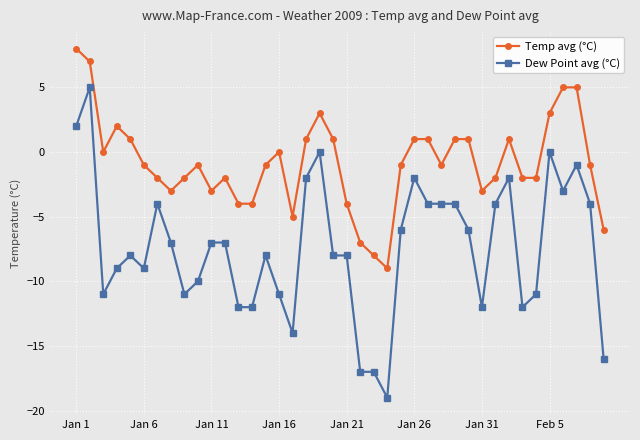

List the series in order of their peak value, lowest first.

Dew Point avg (°C), Temp avg (°C)